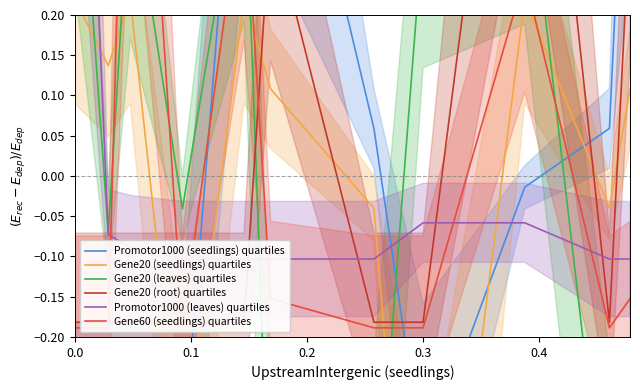

Count the Gene20 (root) quartiles values in the range 0 to 1.

3